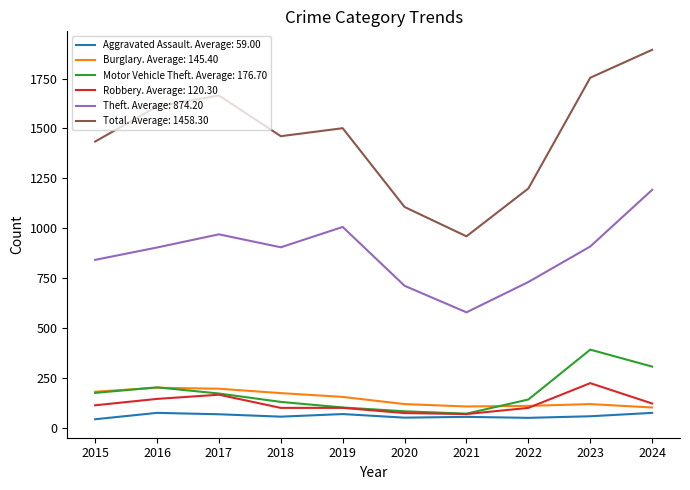

At which category does the chart reach its peak across all series?

2024